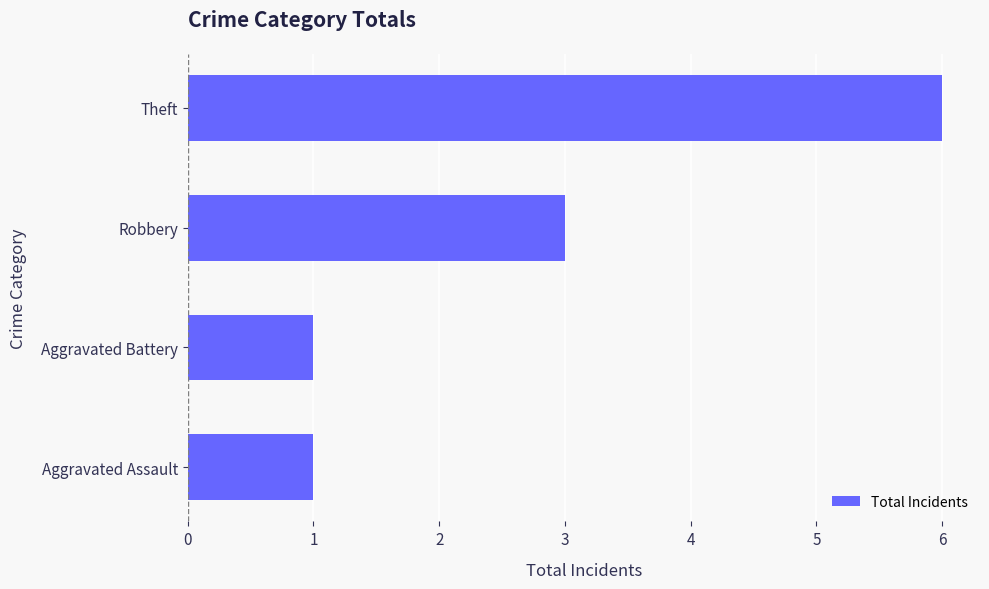

What is the difference between the maximum and minimum values?

5